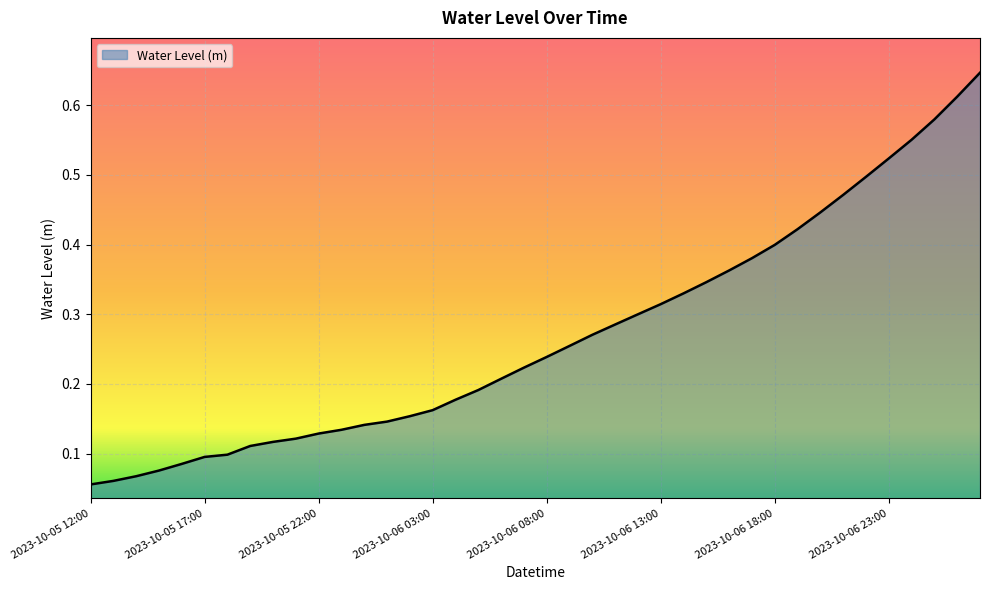

Rank the categories by value from lowest to highest.

2023-10-05 12:00, 2023-10-05 13:00, 2023-10-05 14:00, 2023-10-05 15:00, 2023-10-05 16:00, 2023-10-05 17:00, 2023-10-05 18:00, 2023-10-05 19:00, 2023-10-05 20:00, 2023-10-05 21:00, 2023-10-05 22:00, 2023-10-05 23:00, 2023-10-06 00:00, 2023-10-06 01:00, 2023-10-06 02:00, 2023-10-06 03:00, 2023-10-06 04:00, 2023-10-06 05:00, 2023-10-06 06:00, 2023-10-06 07:00, 2023-10-06 08:00, 2023-10-06 09:00, 2023-10-06 10:00, 2023-10-06 11:00, 2023-10-06 12:00, 2023-10-06 13:00, 2023-10-06 14:00, 2023-10-06 15:00, 2023-10-06 16:00, 2023-10-06 17:00, 2023-10-06 18:00, 2023-10-06 19:00, 2023-10-06 20:00, 2023-10-06 21:00, 2023-10-06 22:00, 2023-10-06 23:00, 2023-10-07 00:00, 2023-10-07 01:00, 2023-10-07 02:00, 2023-10-07 03:00